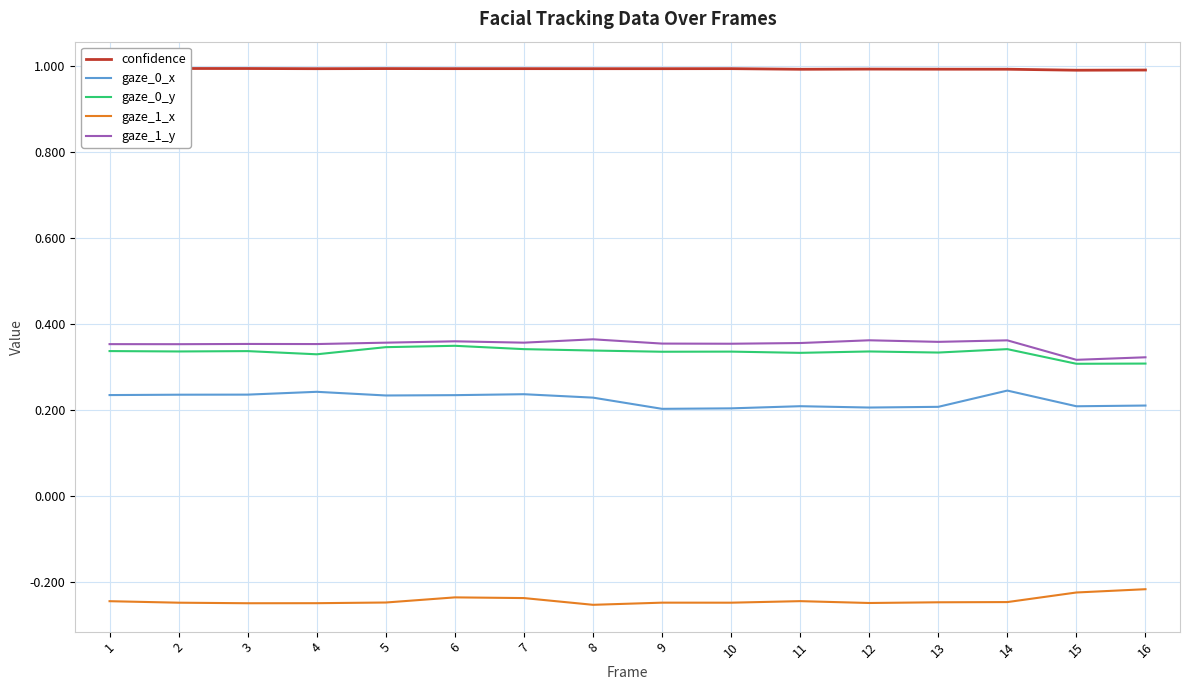

How many interior local peaks does the gaze_0_y series have?

5